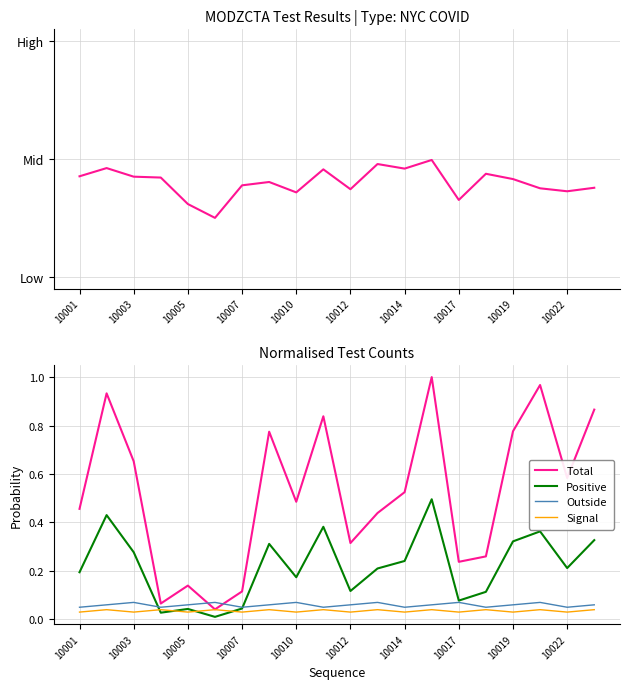

What is the greatest value displayed?

1.0